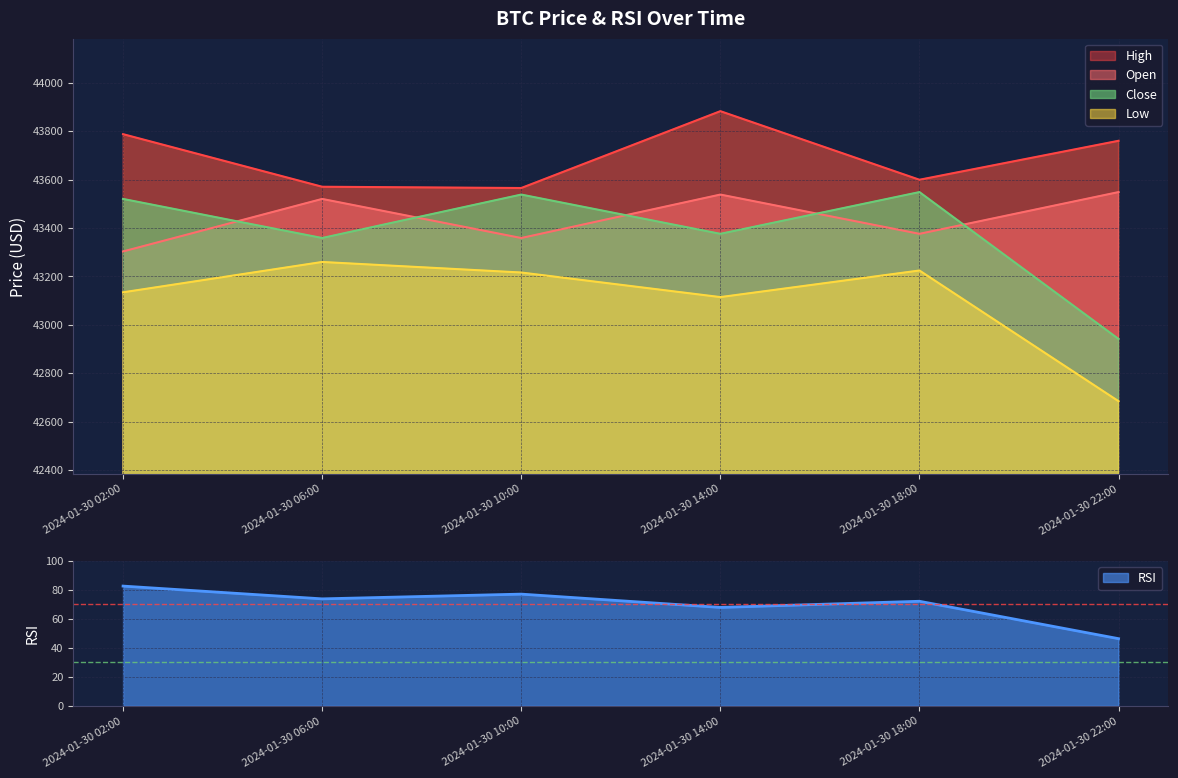

What position from the right is 2024-01-30 02:00?

6